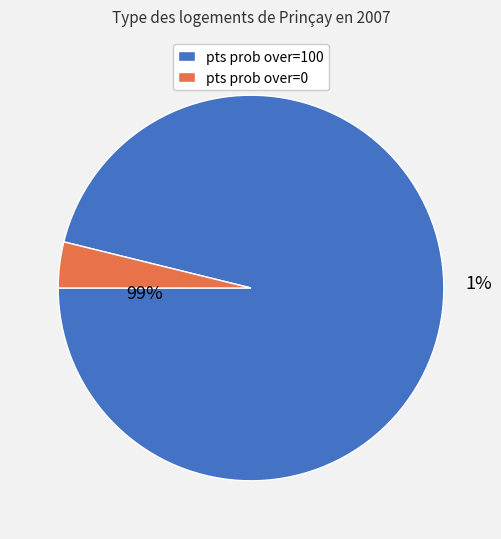

How much of the chart is everything except values?

3.8%